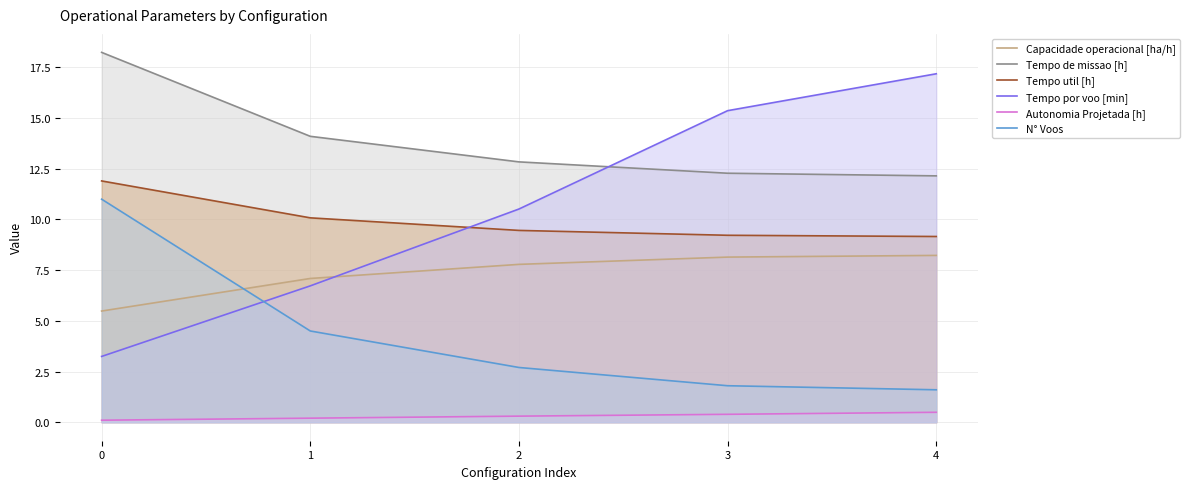

Rank the series at 3 from lowest to highest value.

Autonomia Projetada [h], N° Voos, Capacidade operacional [ha/h], Tempo util [h], Tempo de missao [h], Tempo por voo [min]